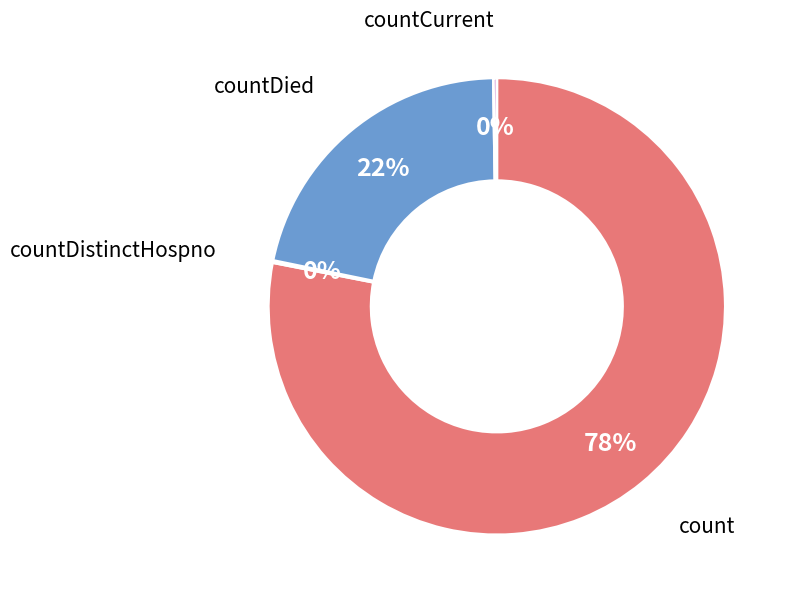

What is the largest slice in the pie chart?

count